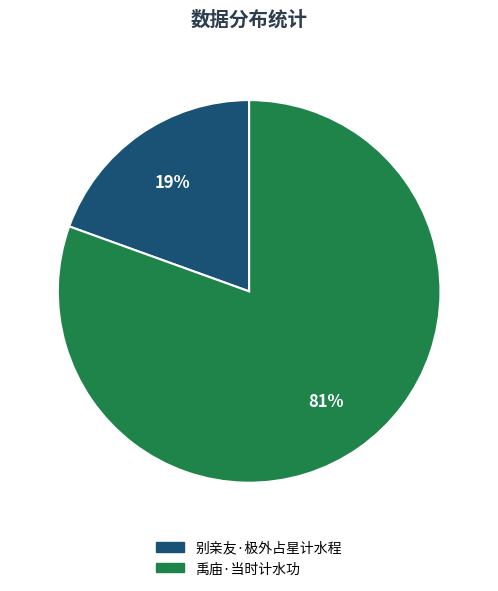

What is the ratio of the value at 别亲友·极外占星计水程 to the value at 禹庙·当时计水功?

0.2